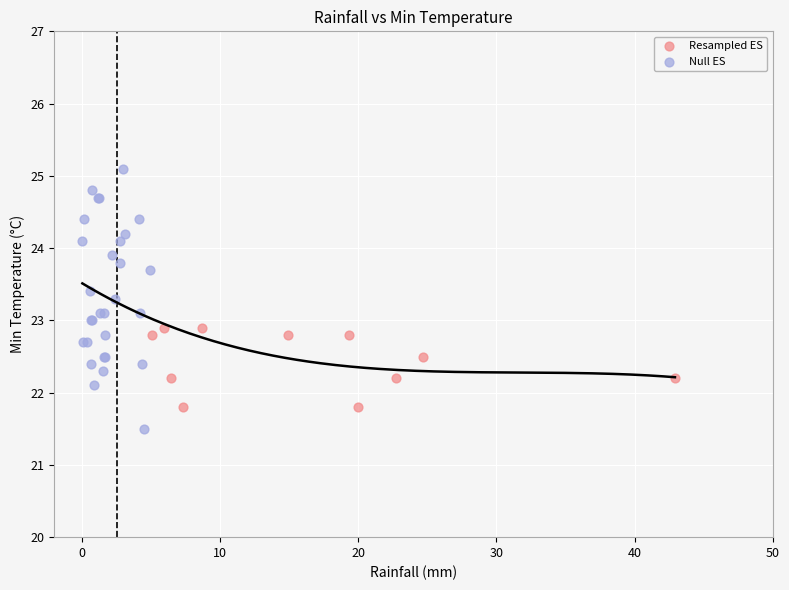

What are all the series names shown in the legend?

Resampled ES, Null ES